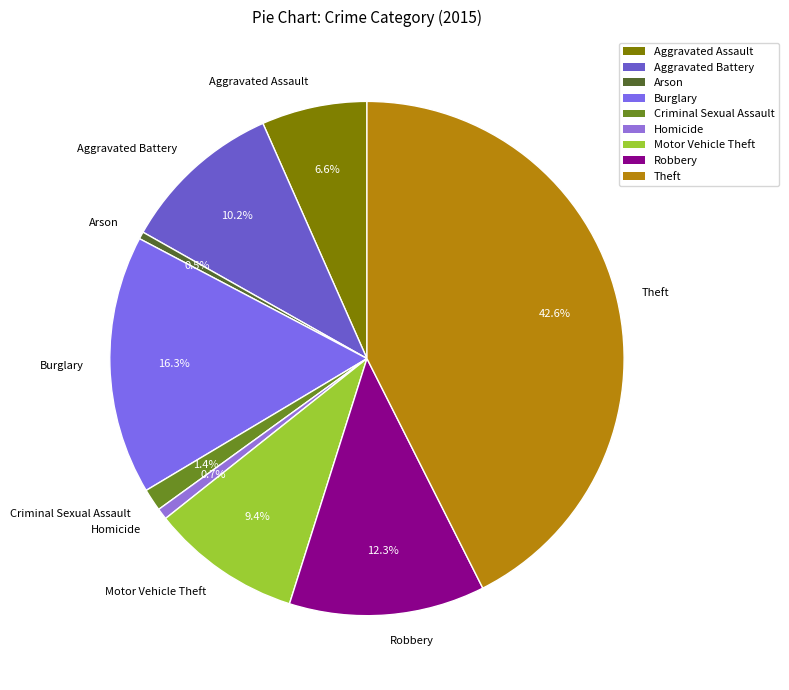

Between Robbery and Motor Vehicle Theft, which is larger?

Robbery